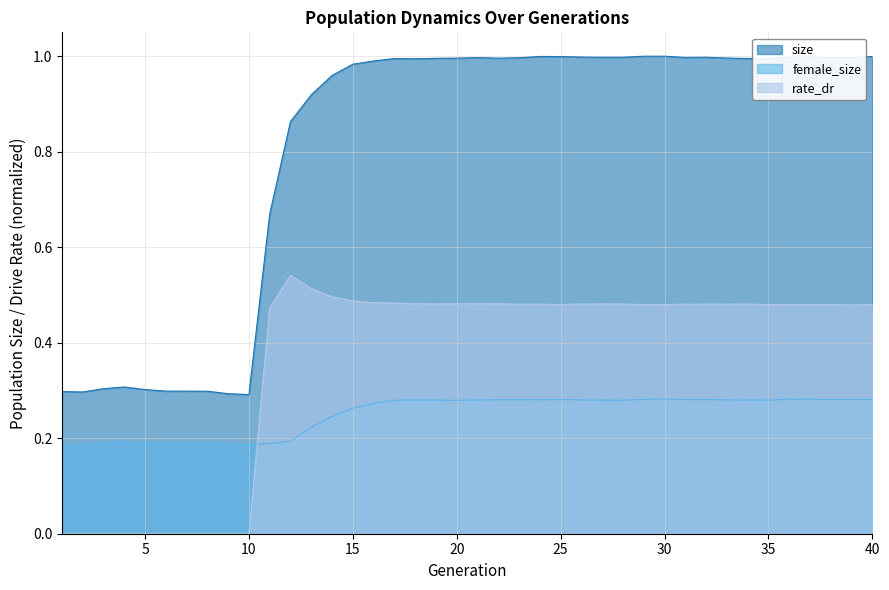

True or false: size and rate_dr intersect in this chart.

False